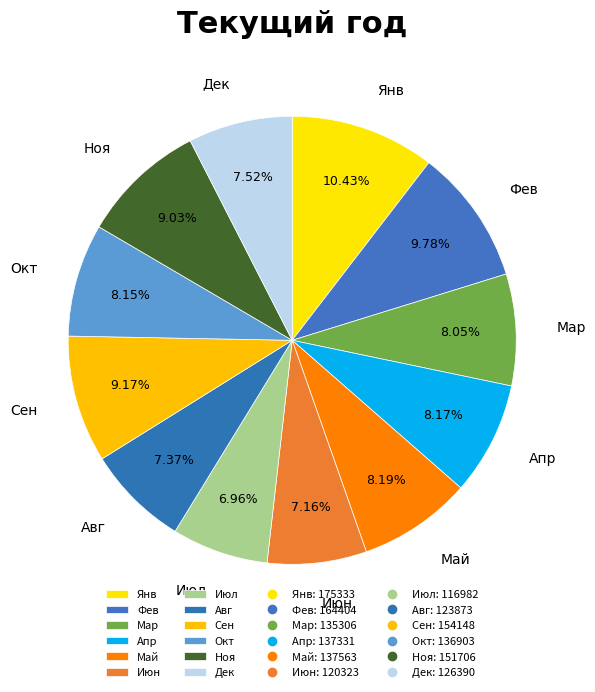

Which category has the biggest portion of the pie?

Янв